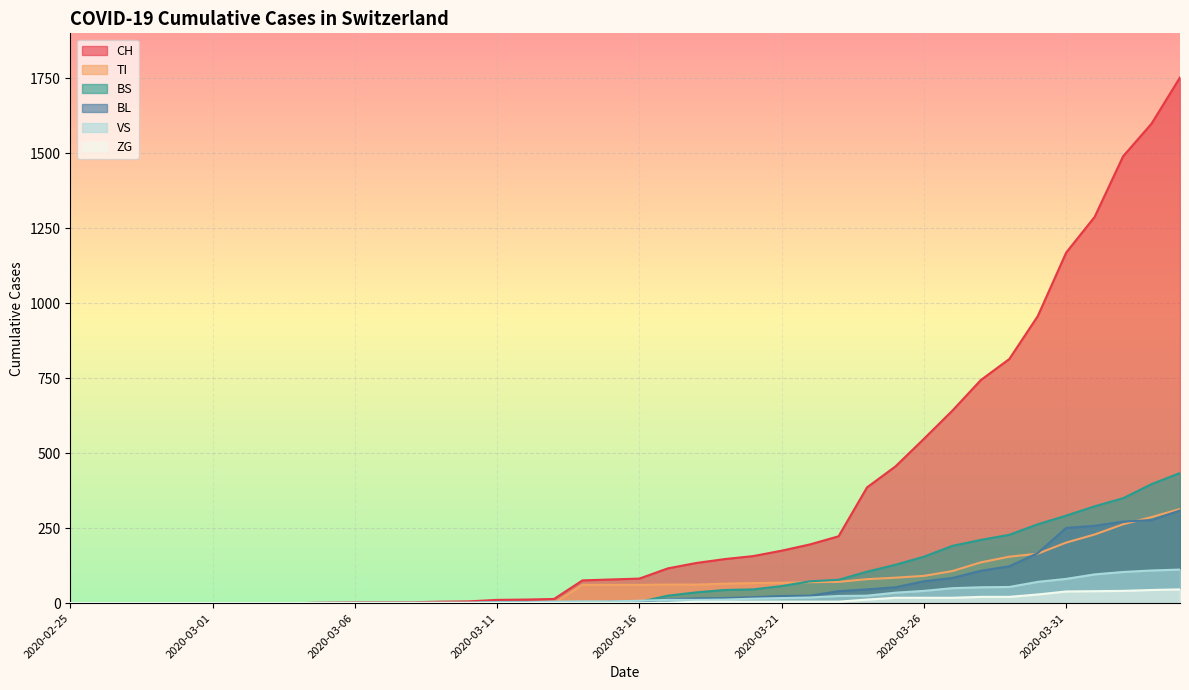

Rank the series at 2020-02-29 from lowest to highest value.

CH, TI, BS, BL, VS, ZG